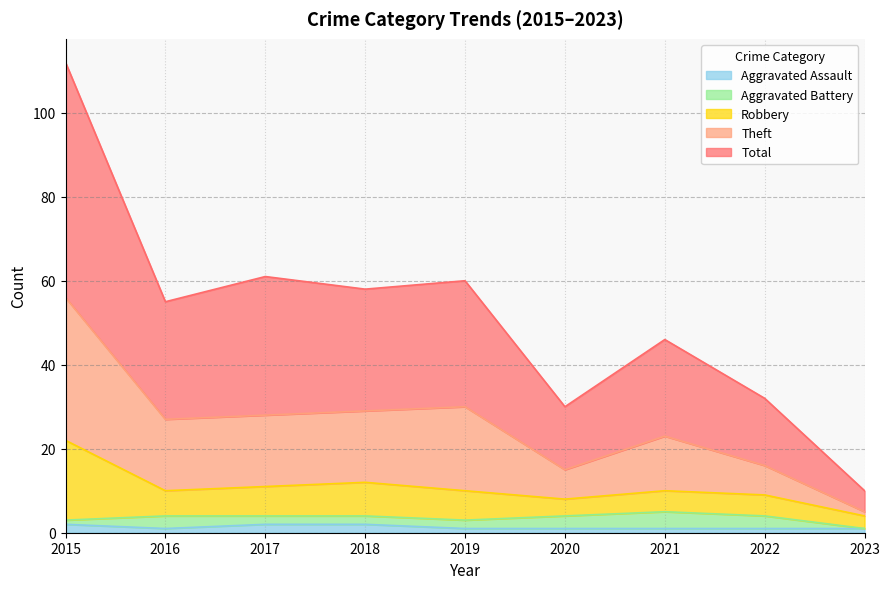

Which series has the largest total across all categories?

Theft